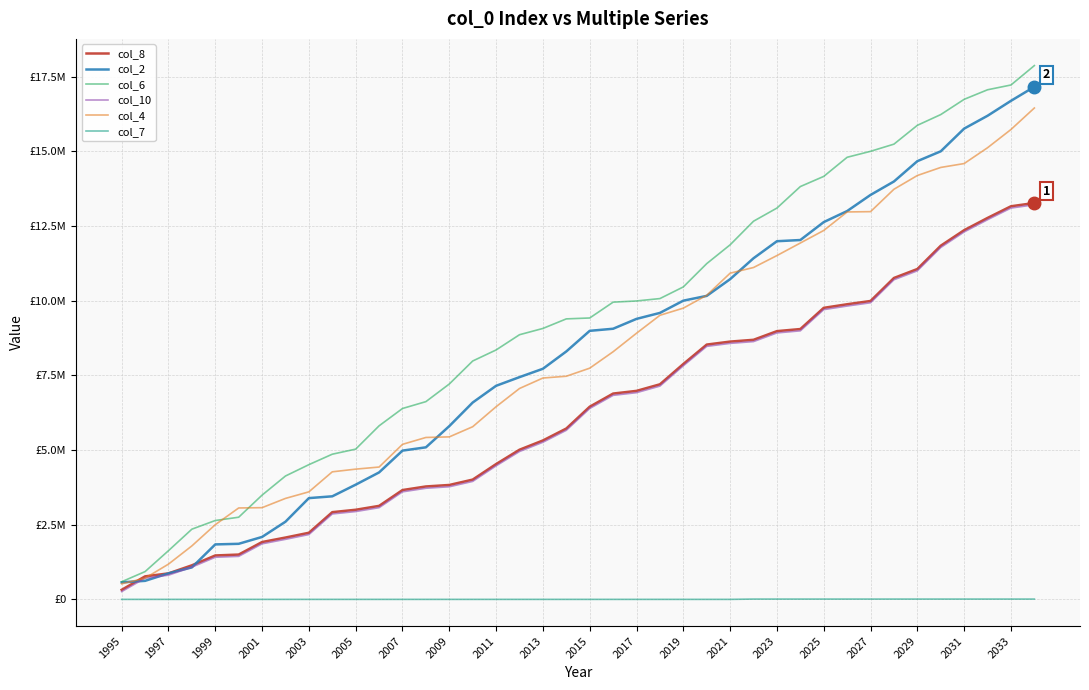

Is this an area chart (filled region under the line)?

No